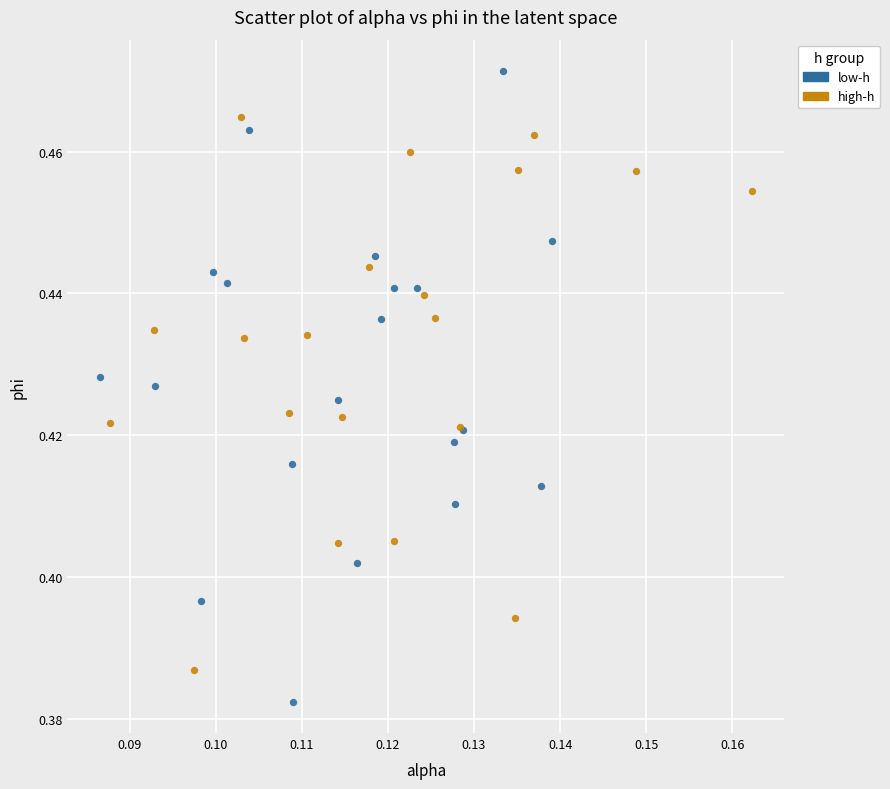

Which series contains the lowest Y value?

low-h